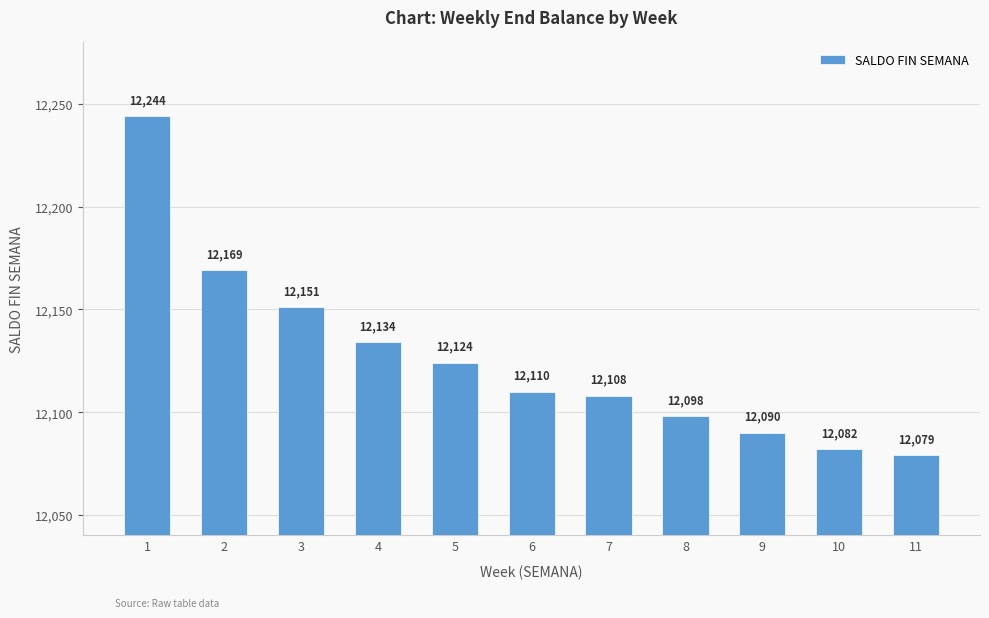

How many values are below 12110?

5